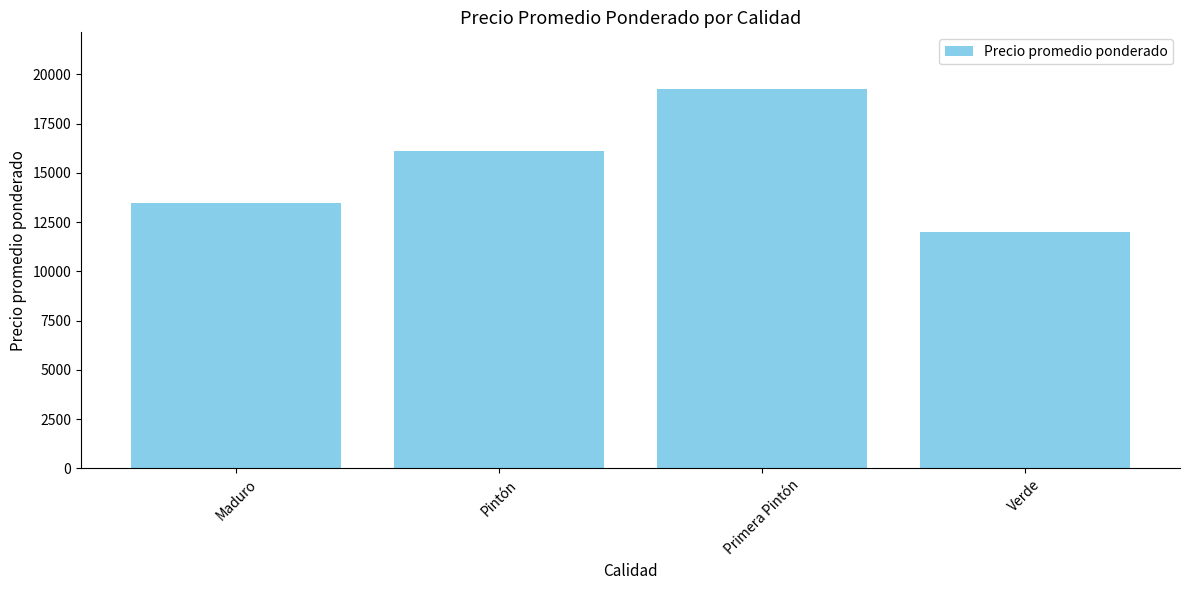

What is the maximum value shown in the chart?

19246